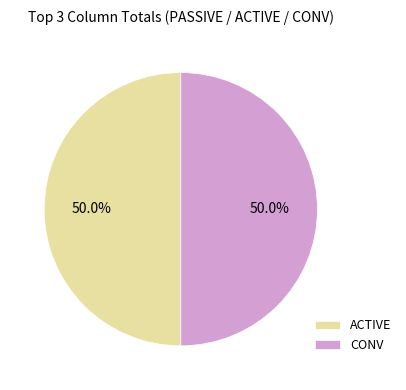

Approximately how many times larger is the value at CONV compared to ACTIVE?

1.0